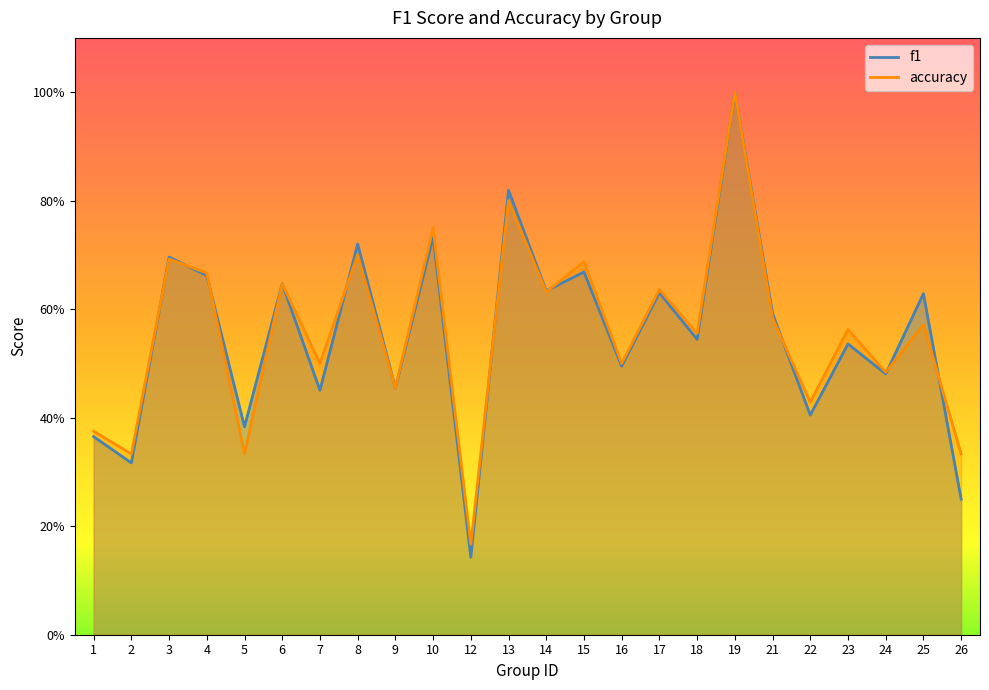

Between 3 and 8, which series saw the biggest shift?

f1